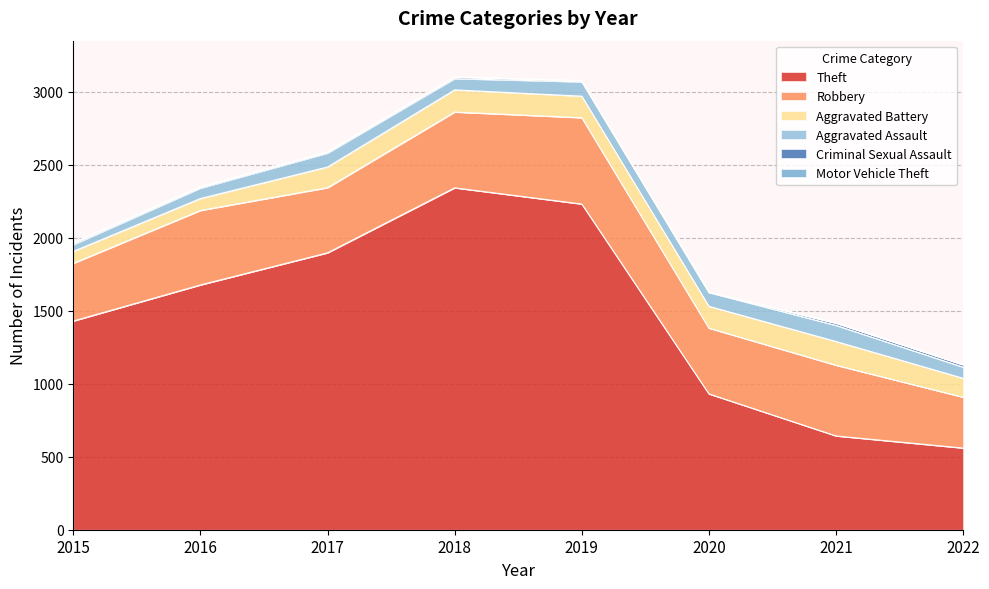

Rank the series at 2017 from lowest to highest value.

Motor Vehicle Theft, Criminal Sexual Assault, Aggravated Assault, Aggravated Battery, Robbery, Theft